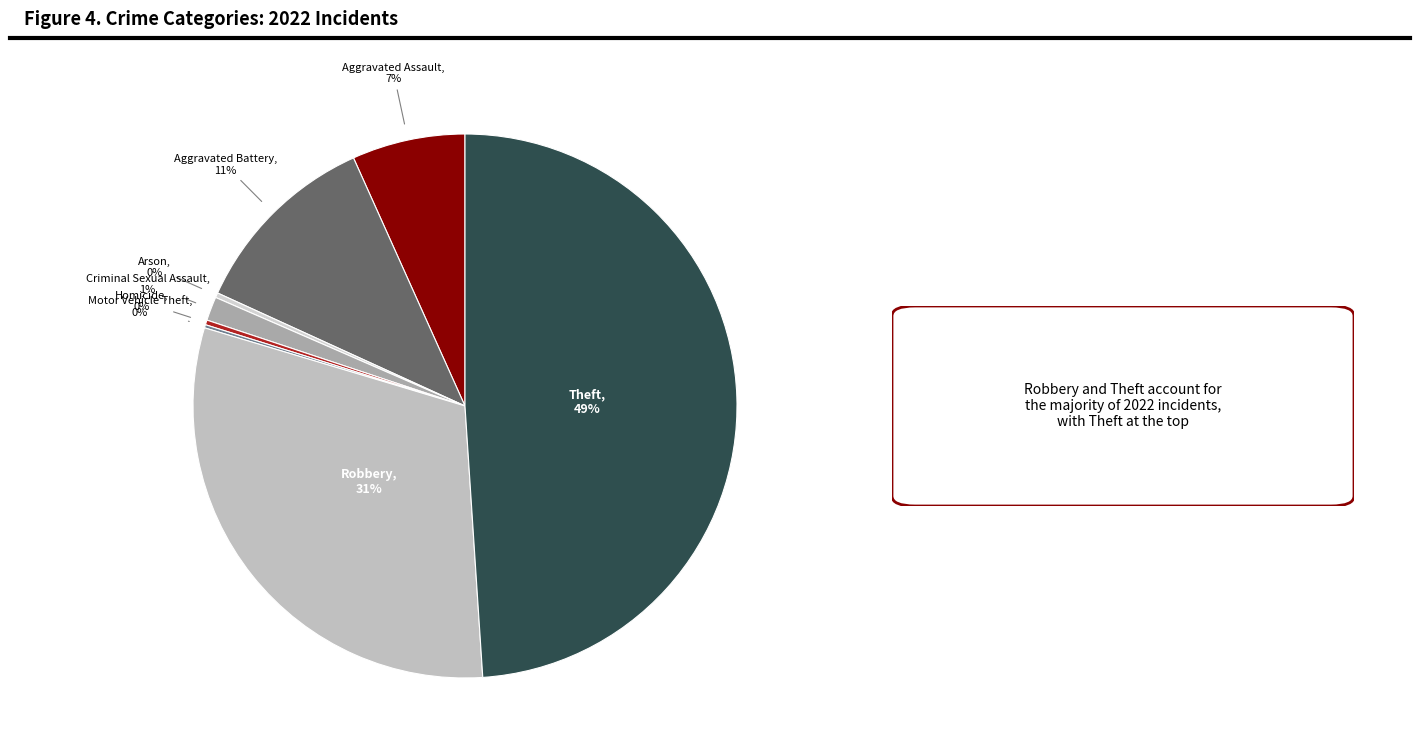

What is the largest slice in the pie chart?

Theft